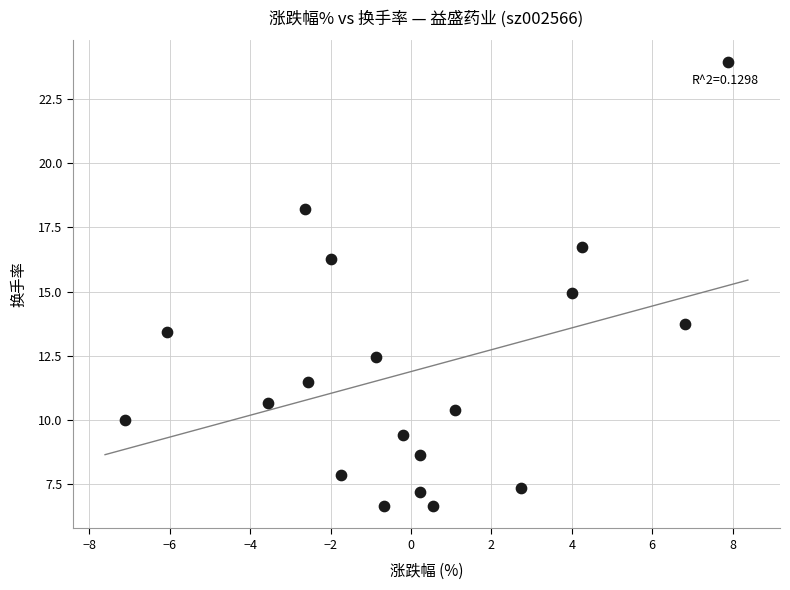

What is the range of X values (max minus min)?

15.0